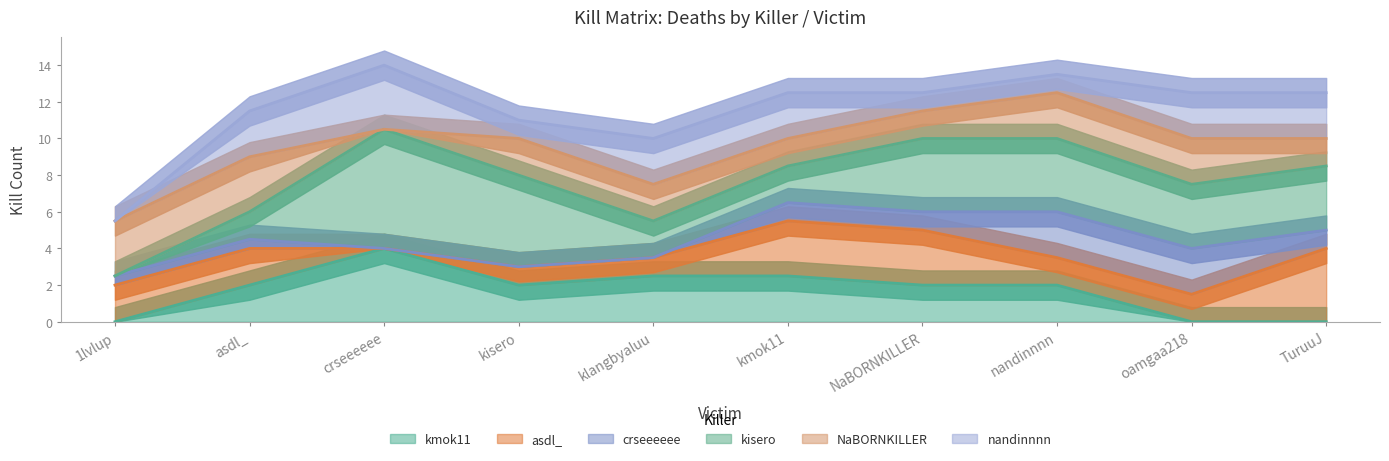

Does the chart display data point markers on the line(s)?

No